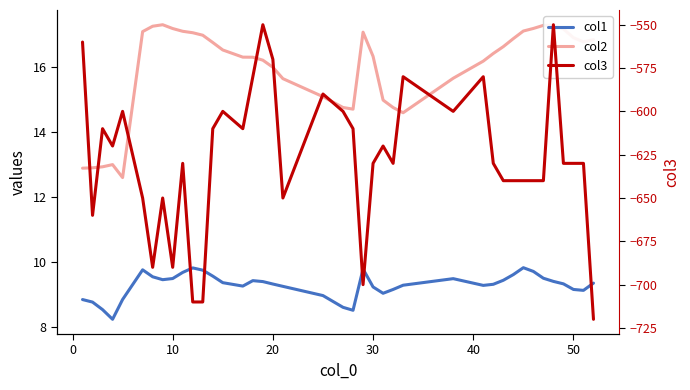

The col1 series shows 14.8 at 31. True or false?

False